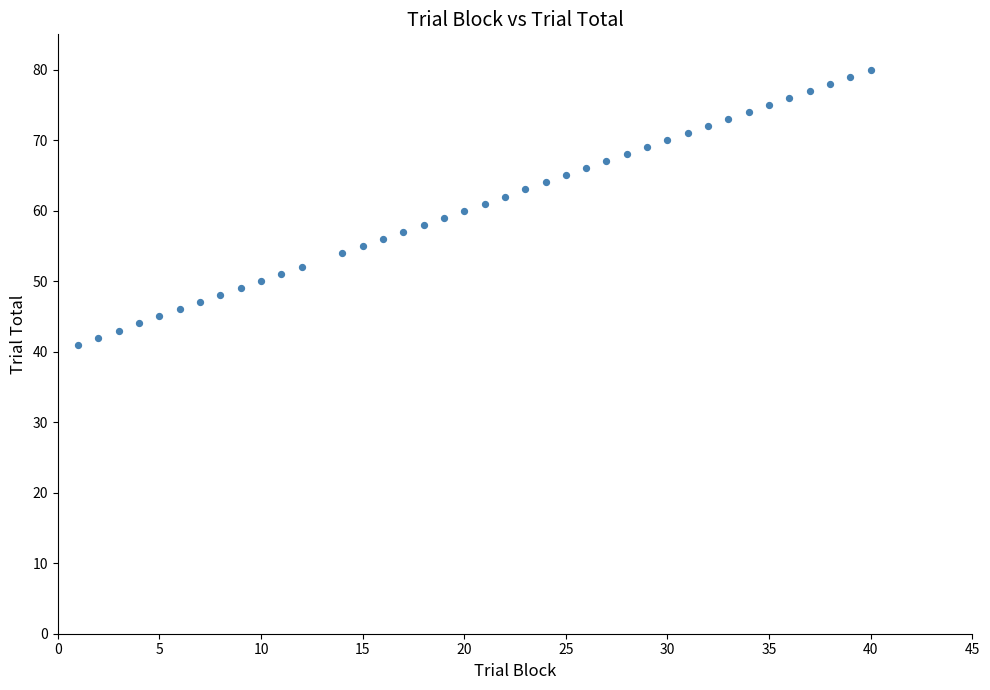

What is the range of X values (max minus min)?

39